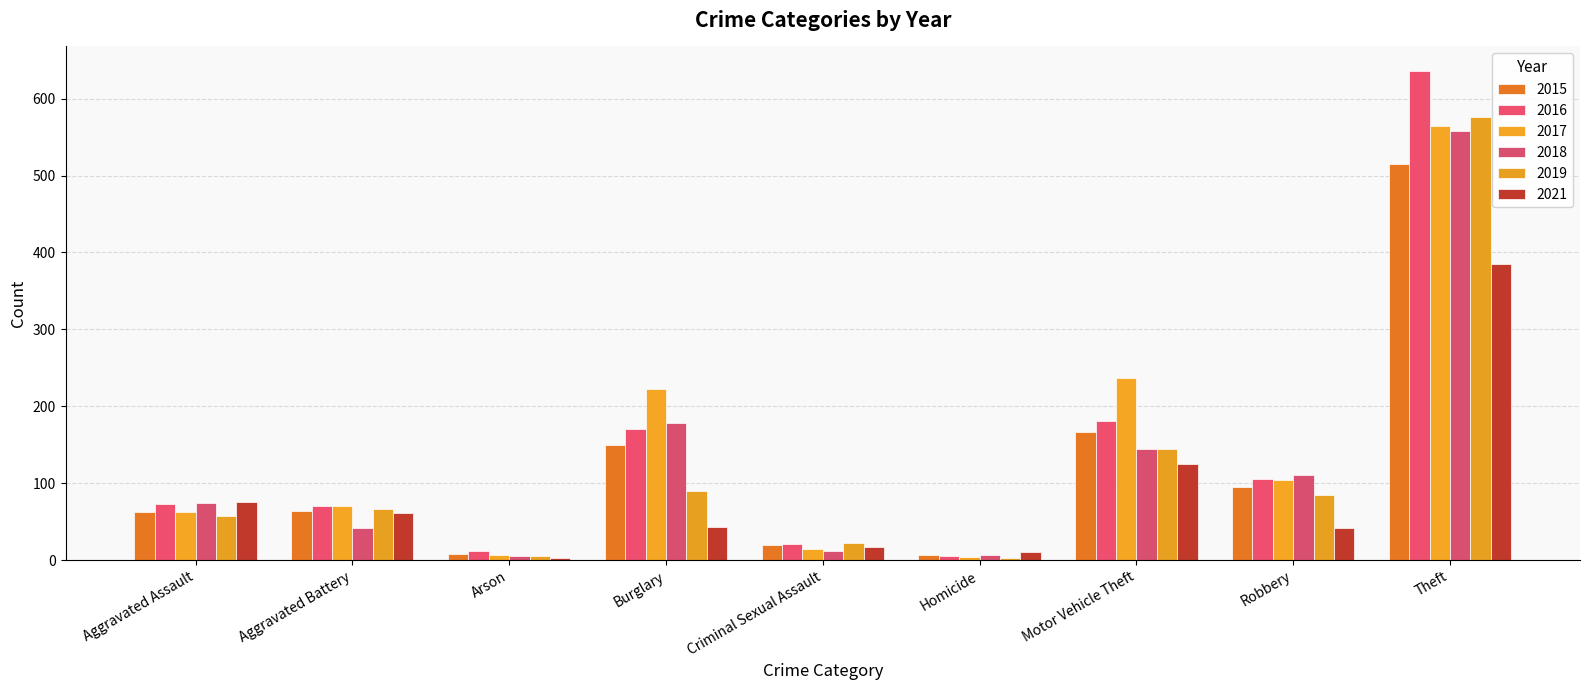

What is the value of the 2021 bar at the 7th from the left?

125